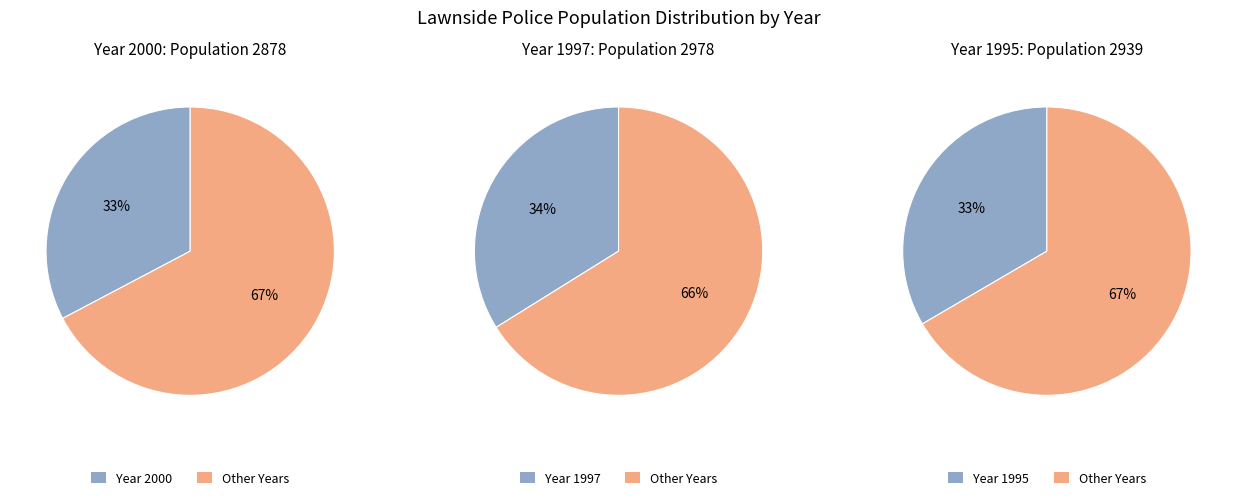

Combined, what portion of the pie is 1997 and 1995?

67.3%